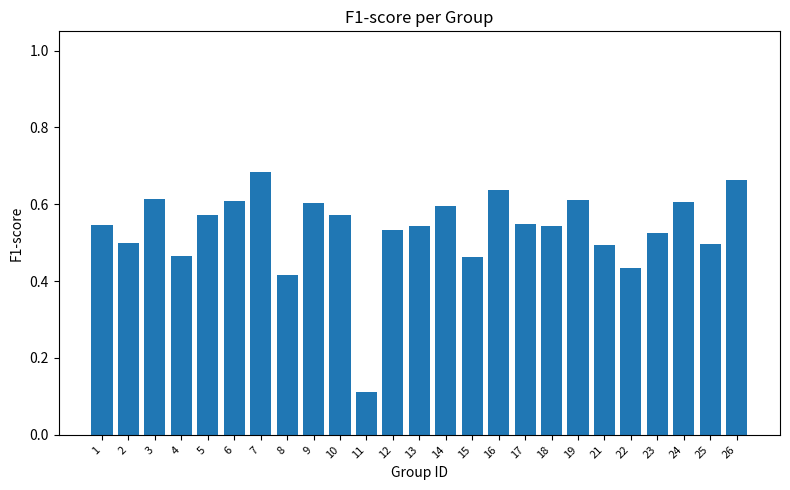

Which has a higher value, 19 or 23?

19